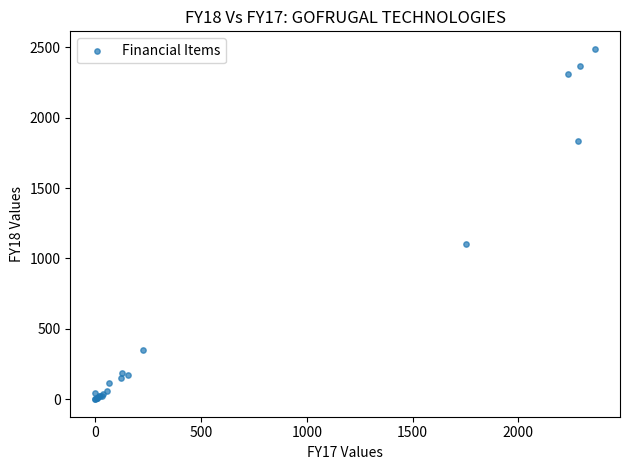

What Y value in the scatter plot is closest to 1244?

1099.4